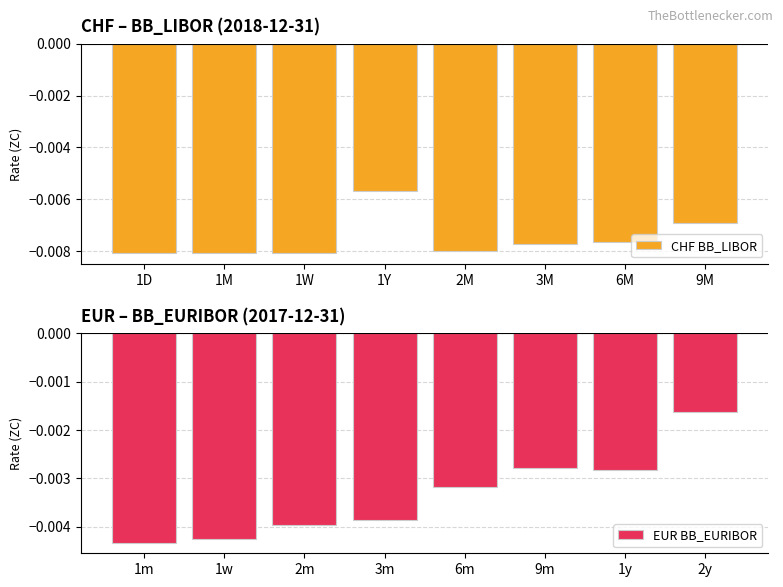

List the labels in order of CHF BB_LIBOR value, largest first.

1Y, 9M, 6M, 3M, 2M, 1D, 1W, 1M